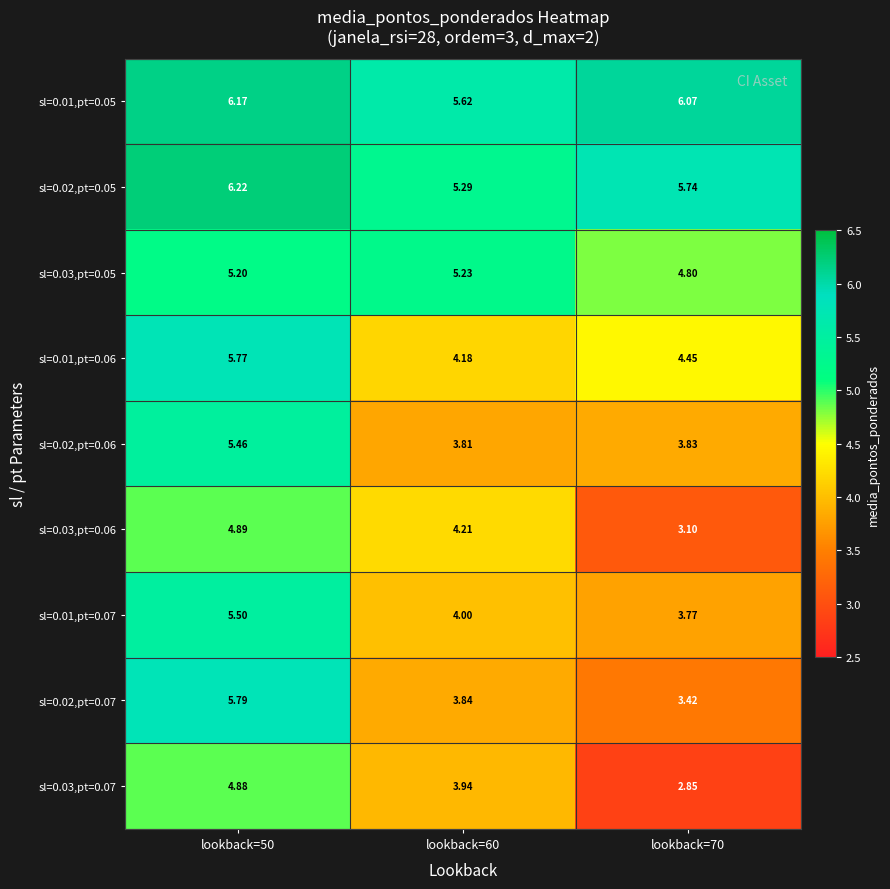

Which series changed the most between lookback=60 and lookback=70?

sl=0.03,pt=0.06